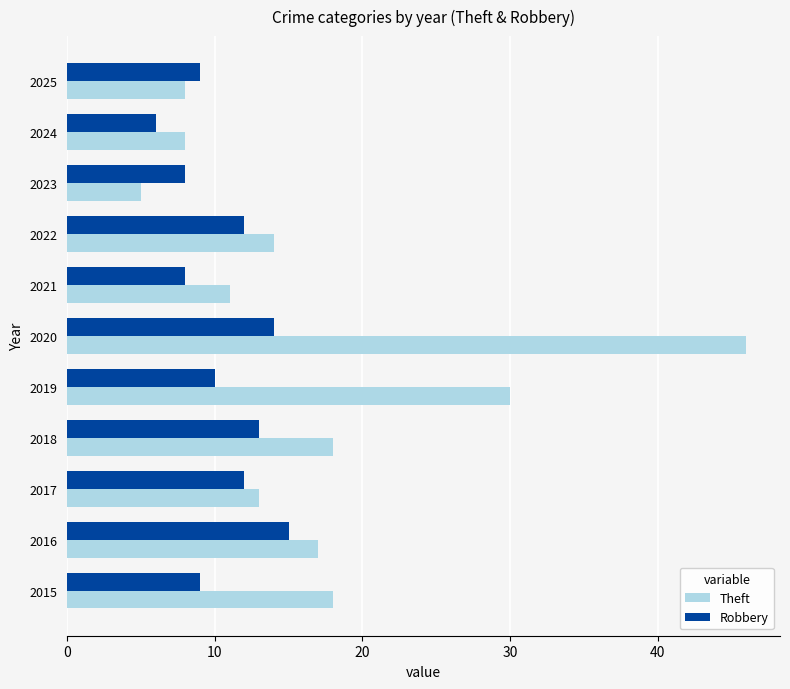

How many data points in Robbery are less than 10?

5